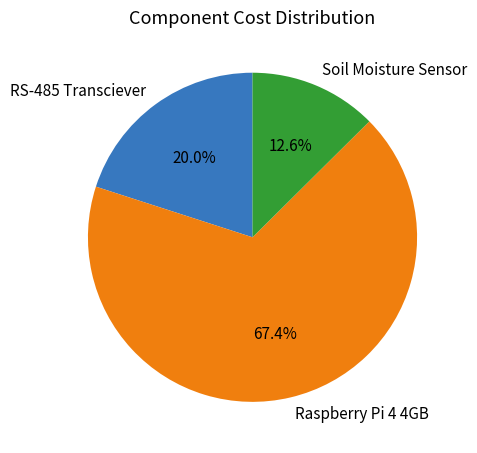

Rank the categories by value from lowest to highest.

Soil Moisture Sensor, RS-485 Transciever, Raspberry Pi 4 4GB